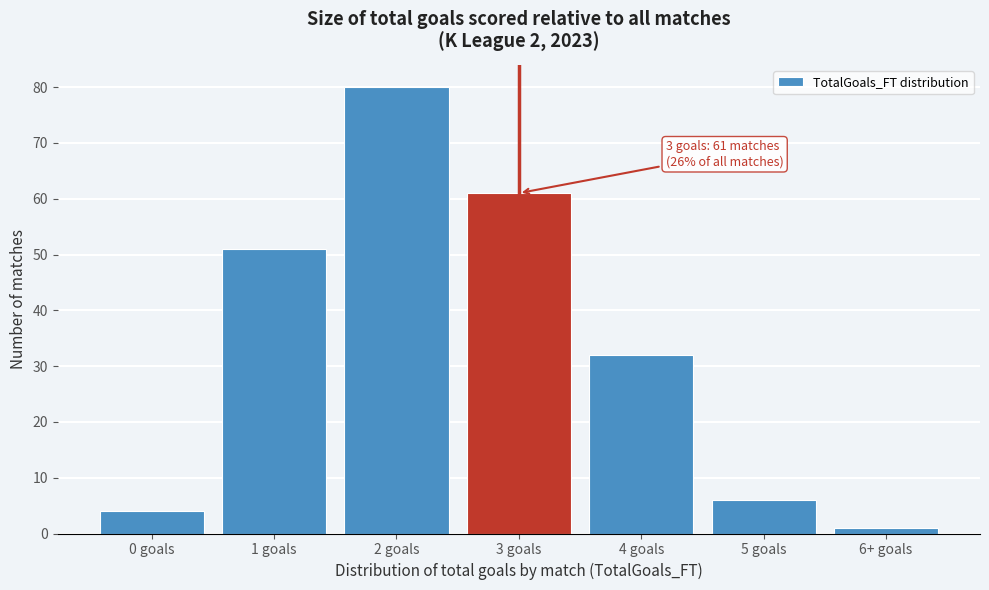

Reading left to right, transcribe all the data shown in this chart.

4	51	80	61	32	6	1